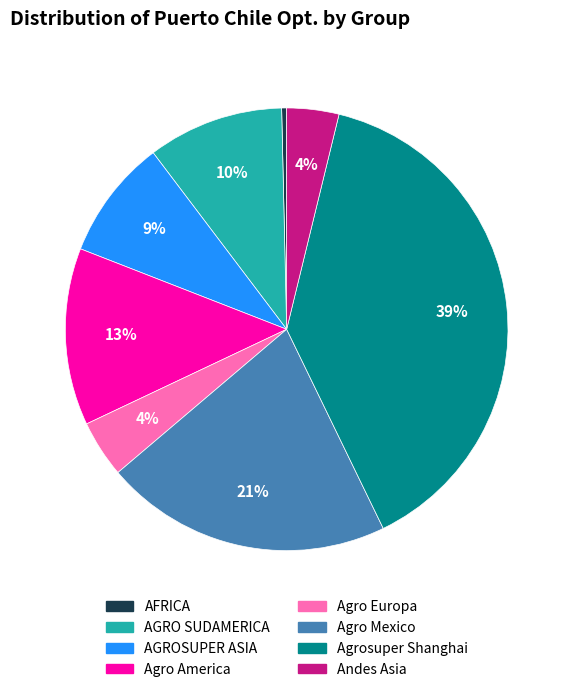

How many segments does this pie chart have?

8